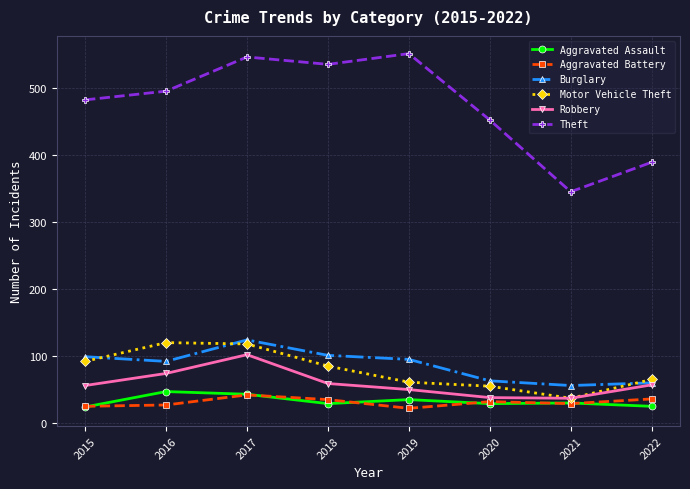

True or false: Aggravated Assault and Motor Vehicle Theft cross at least once.

False